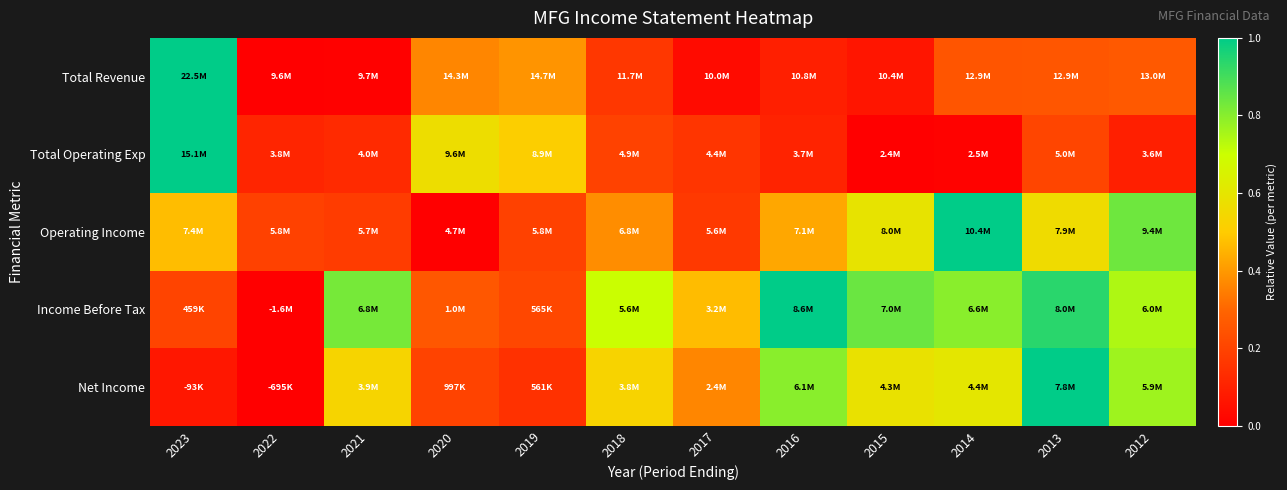

Between 2022 and 2018, which is larger?

2018